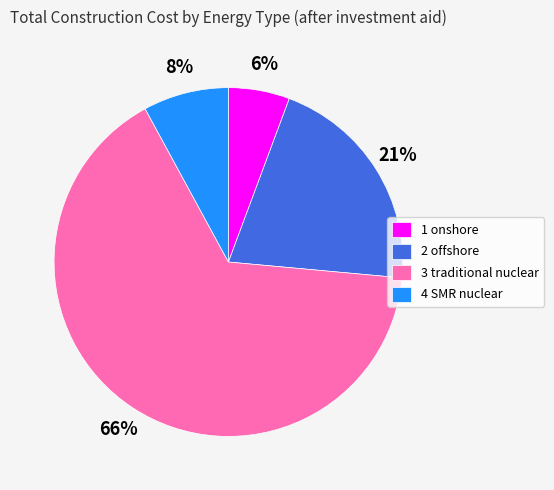

True or false: 2 offshore accounts for 21% of the total.

True